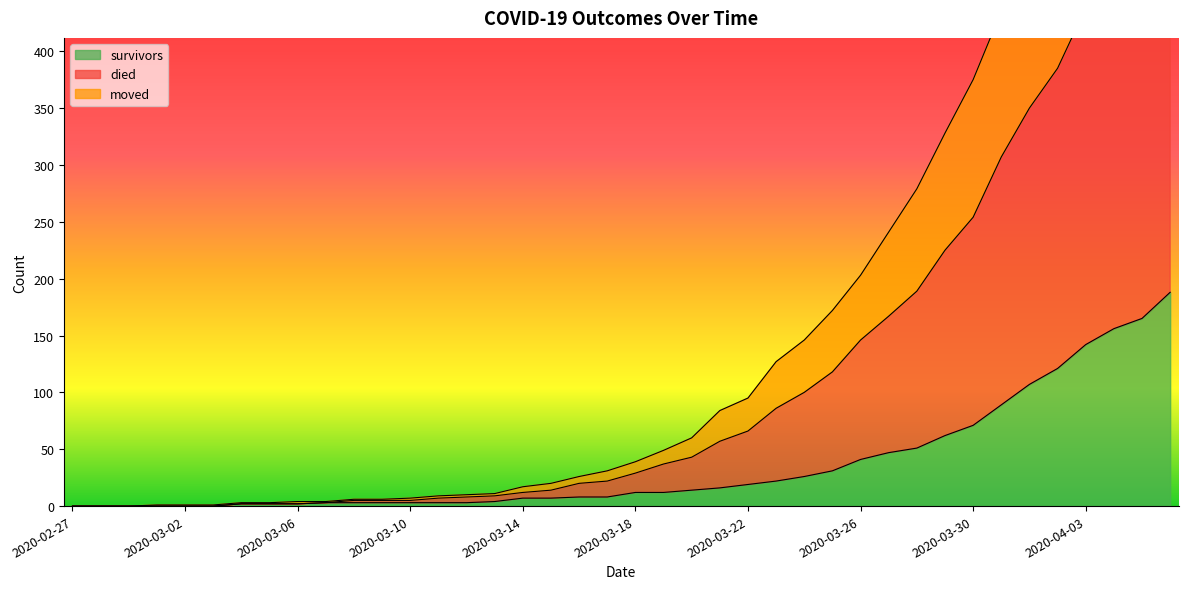

True or false: survivors and died intersect in this chart.

False